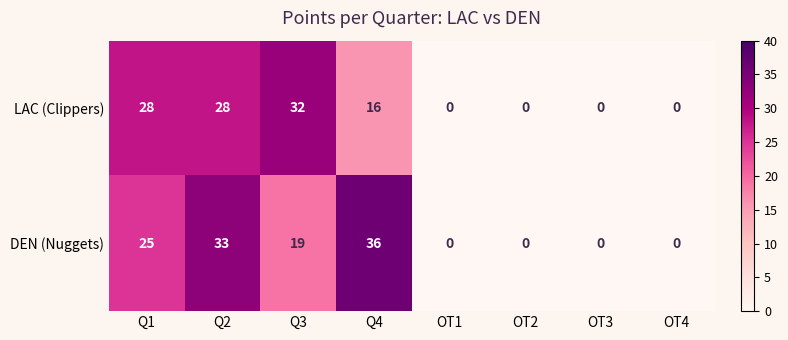

Rank the series by their average value, from lowest to highest.

LAC (Clippers), DEN (Nuggets)